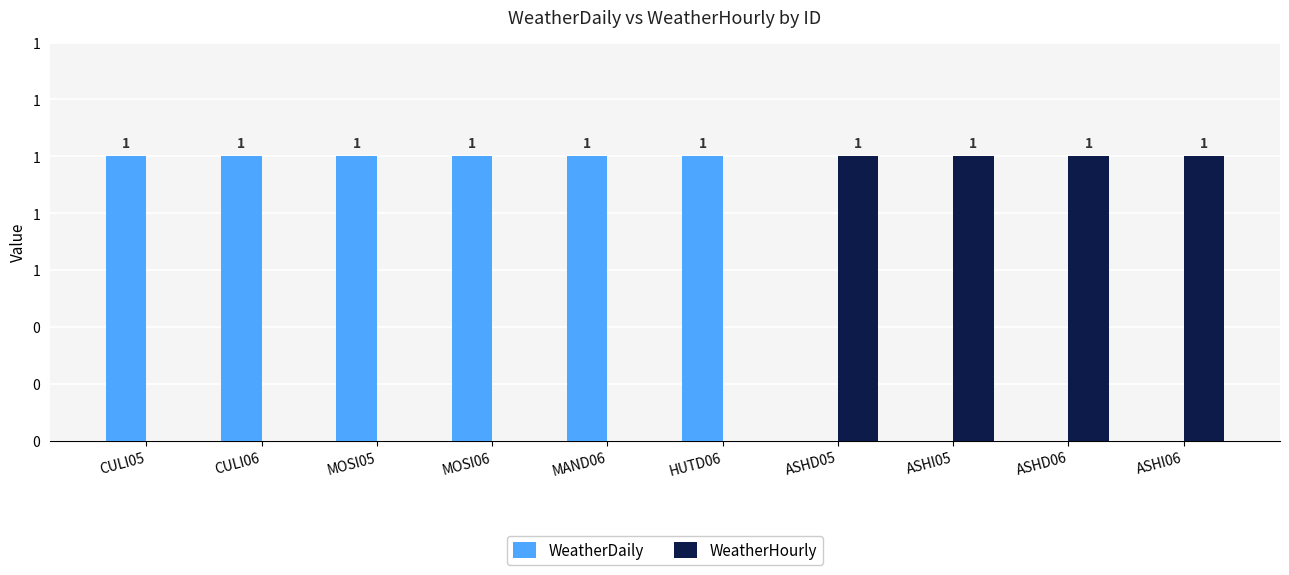

At how many categories does at least one series exceed 0?

10